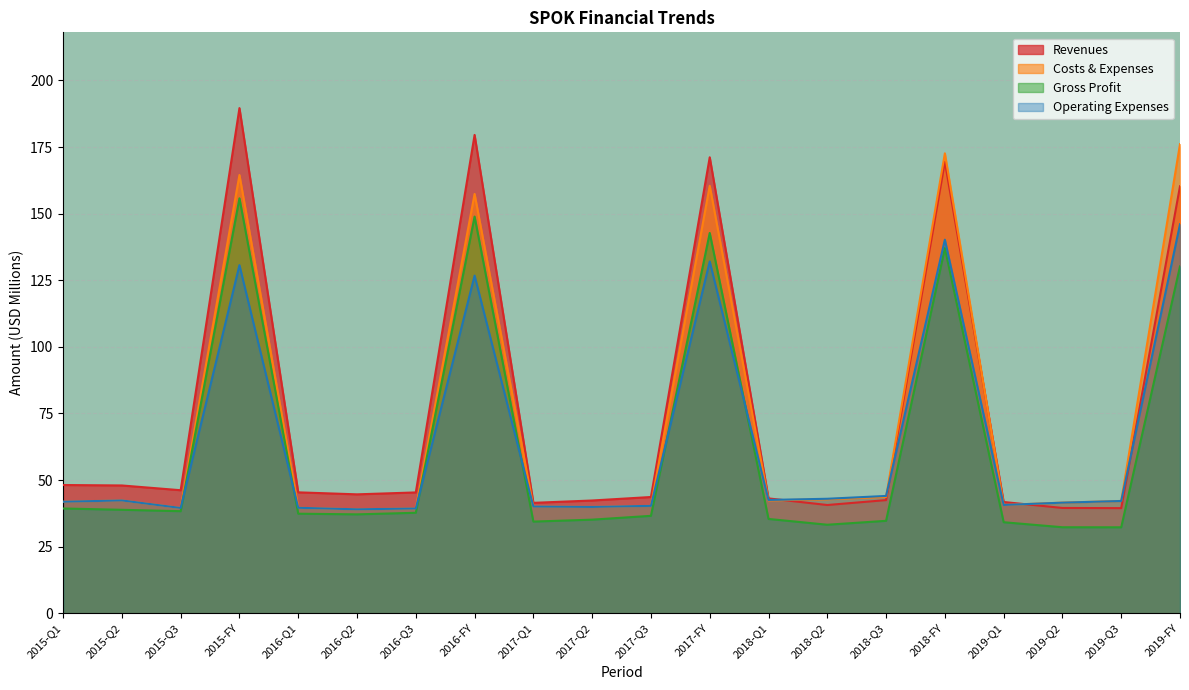

What is the difference between the highest and lowest values at 2017-Q3?

7.1